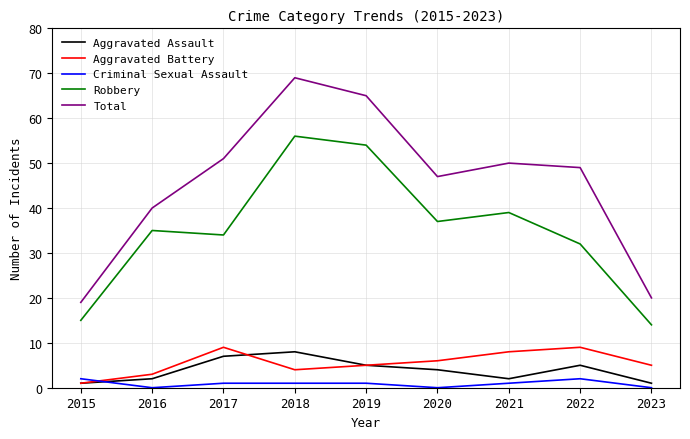

What is the sum of the Aggravated Assault values at 2016 and 2023?

3